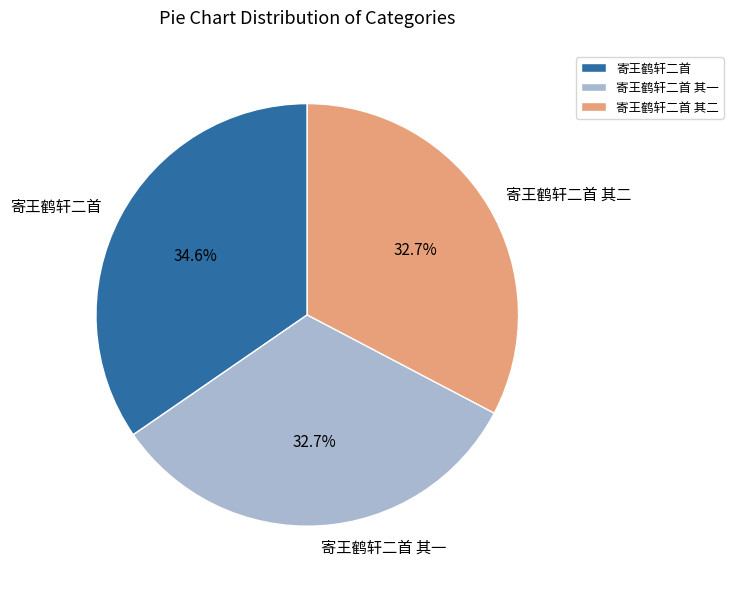

What is the ratio of the value at 寄王鹤轩二首 to the value at 寄王鹤轩二首 其一?

1.1